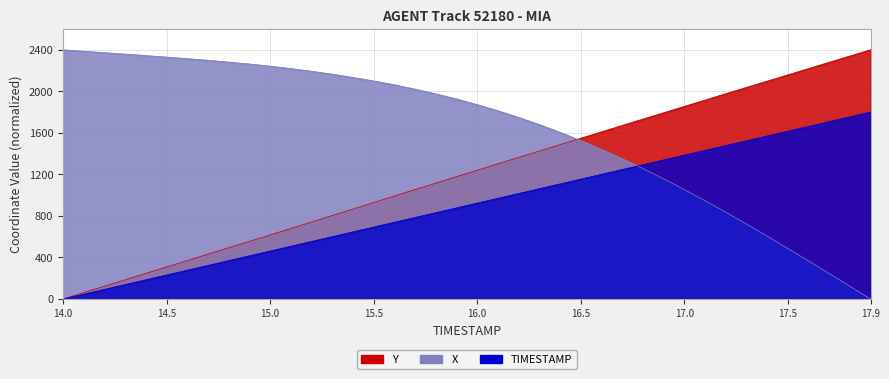

How many series are shown in this chart?

3